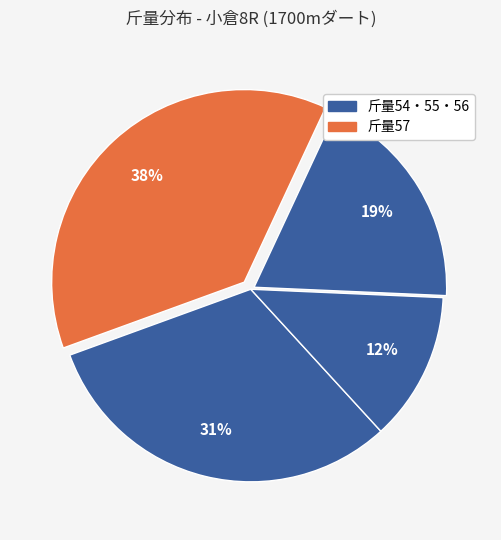

Count the number of slices in the pie.

4